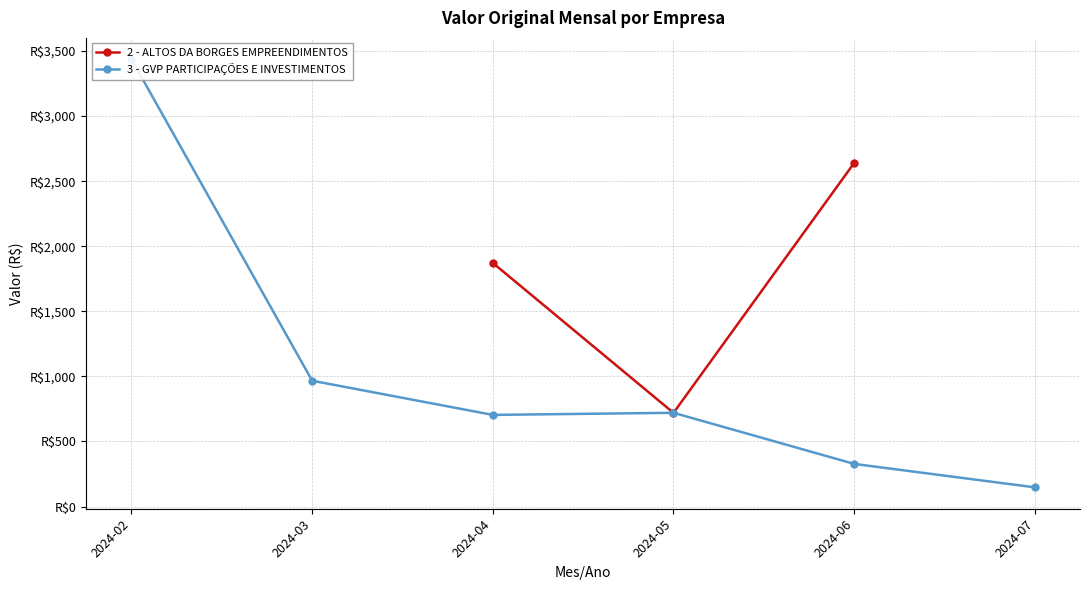

Is the value of 2 - ALTOS DA BORGES EMPREENDIMENTOS at 2024-03 greater than the value of 3 - GVP PARTICIPAÇÕES E INVESTIMENTOS at 2024-07?

No